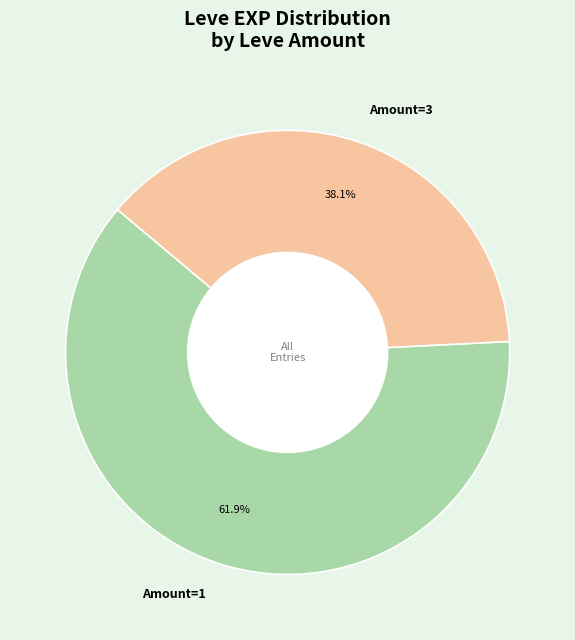

What is the ratio of the value at Amount=3 to the value at Amount=1?

0.6